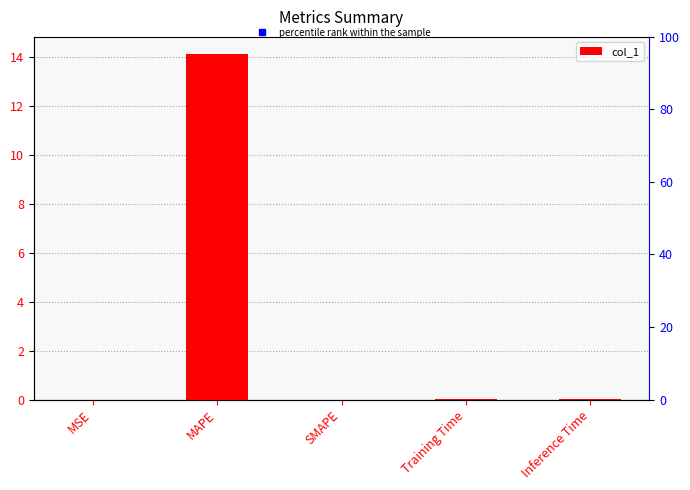

Which label corresponds to the smallest value in the chart?

SMAPE